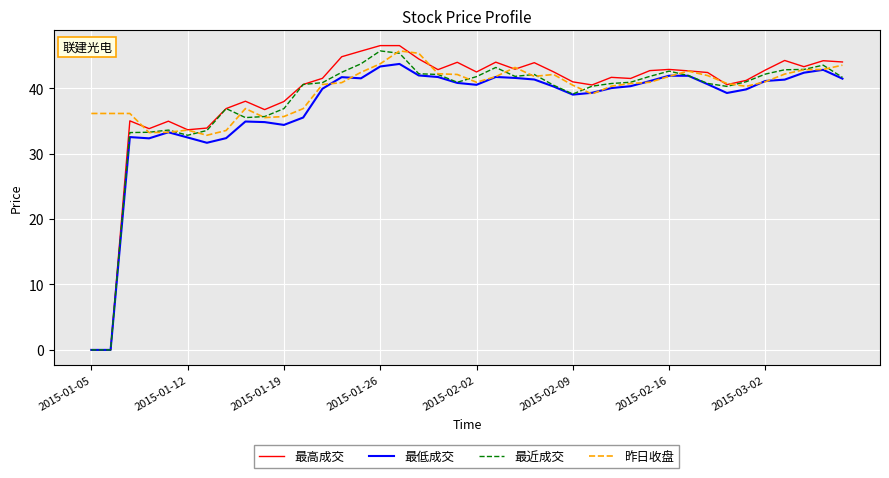

How many series are shown in this chart?

4